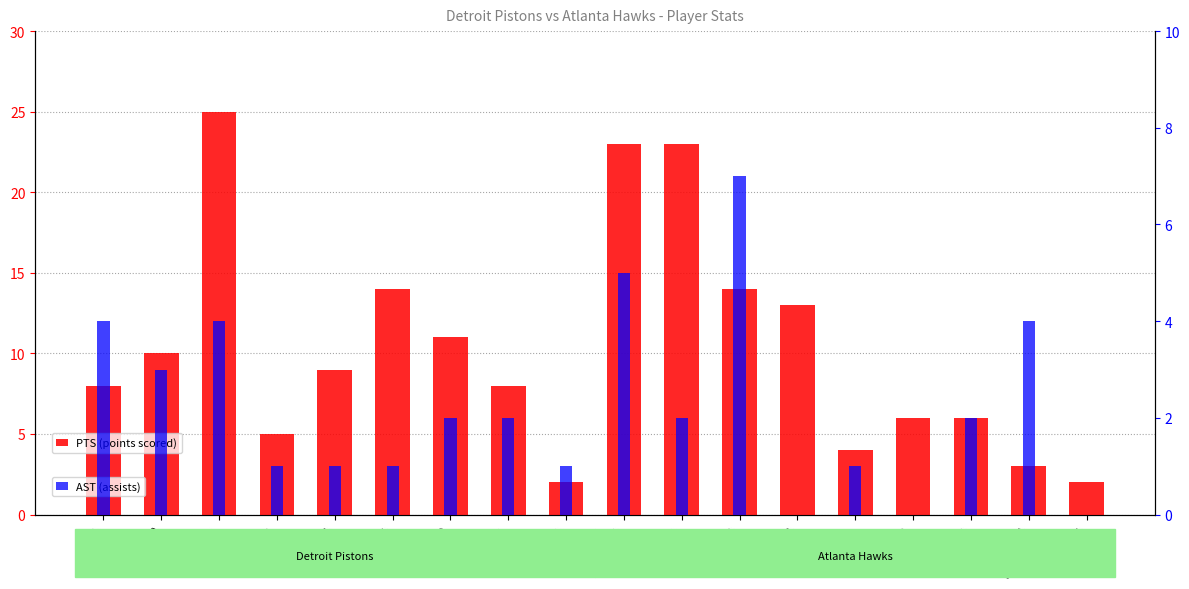

True or false: AST (assists) has a value of 5 at abdursh01.

True